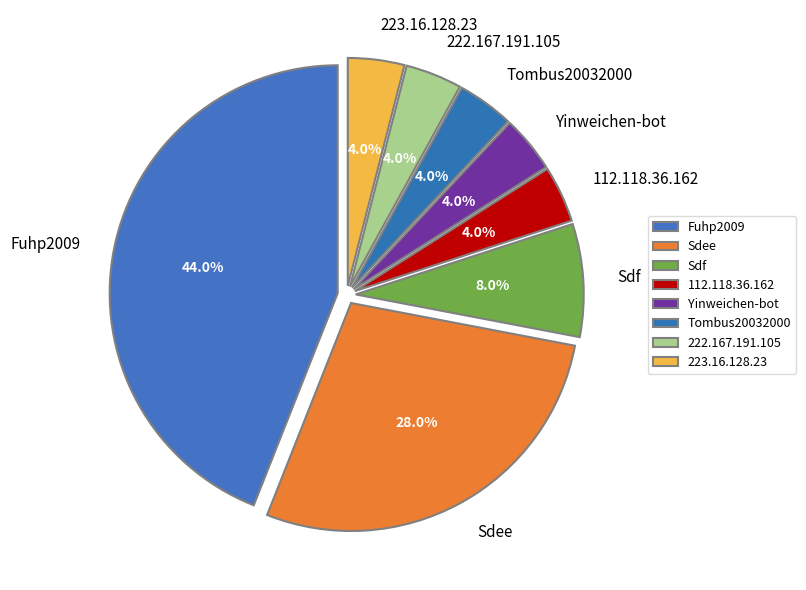

To the nearest percent, what is the combined percentage of Yinweichen-bot and 112.118.36.162?

8%